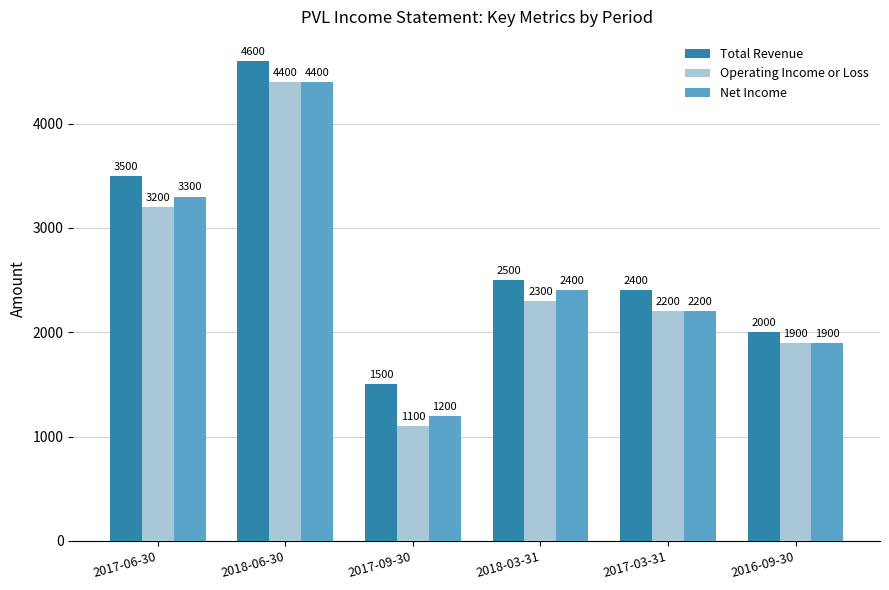

What is the difference between the highest and lowest values at 2016-09-30?

100